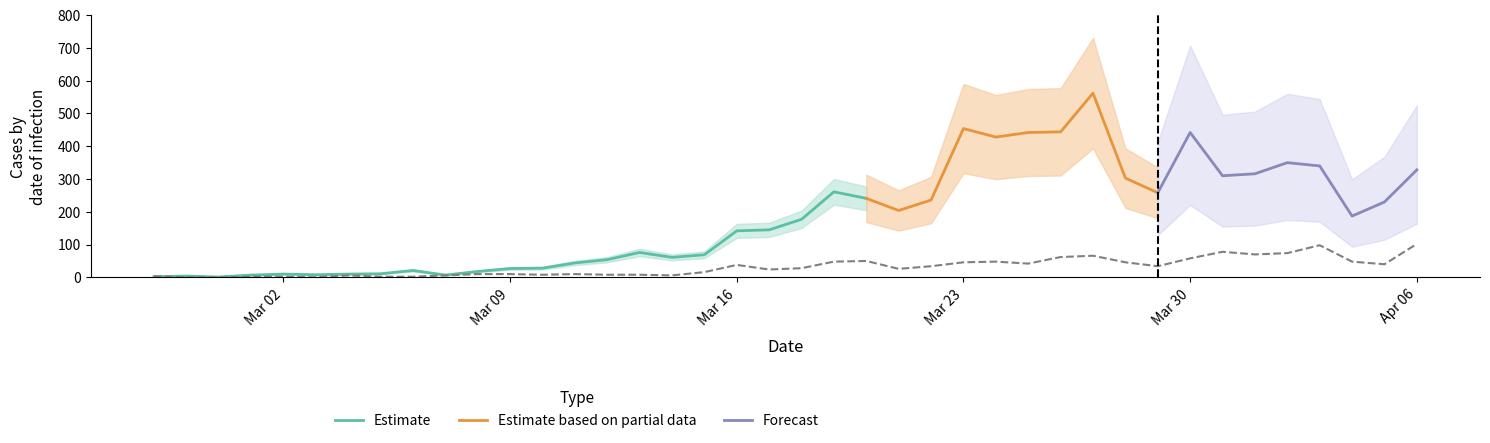

At which label is Estimate closest to 131?

Mar 16